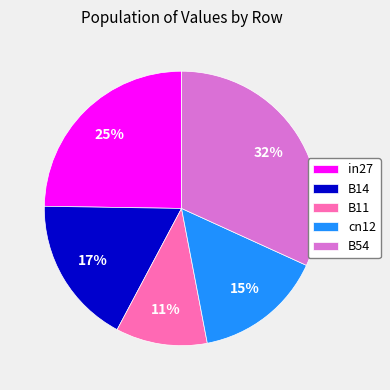

Is there any slice that represents more than half of the pie?

No